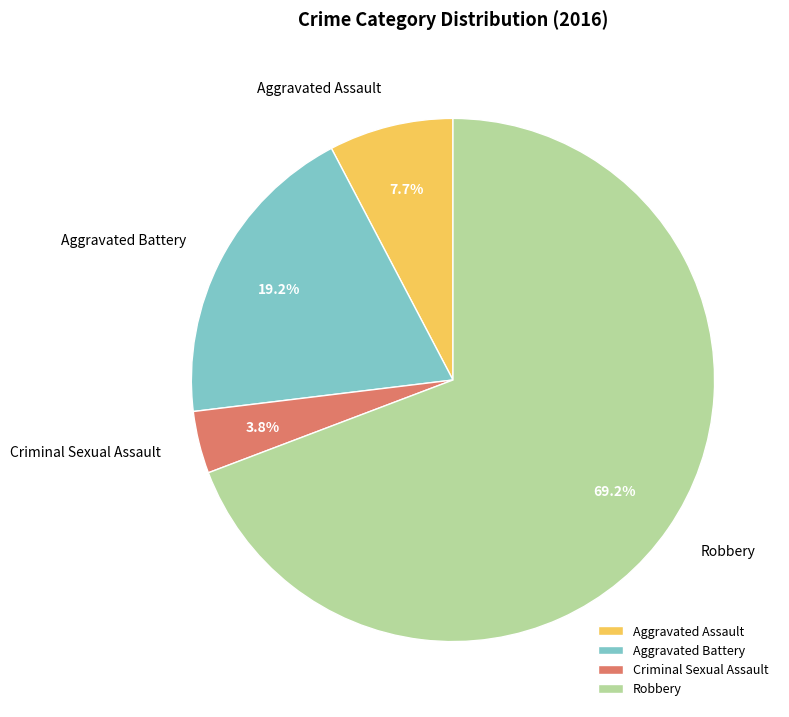

Rank the categories by value from lowest to highest.

Criminal Sexual Assault, Aggravated Assault, Aggravated Battery, Robbery